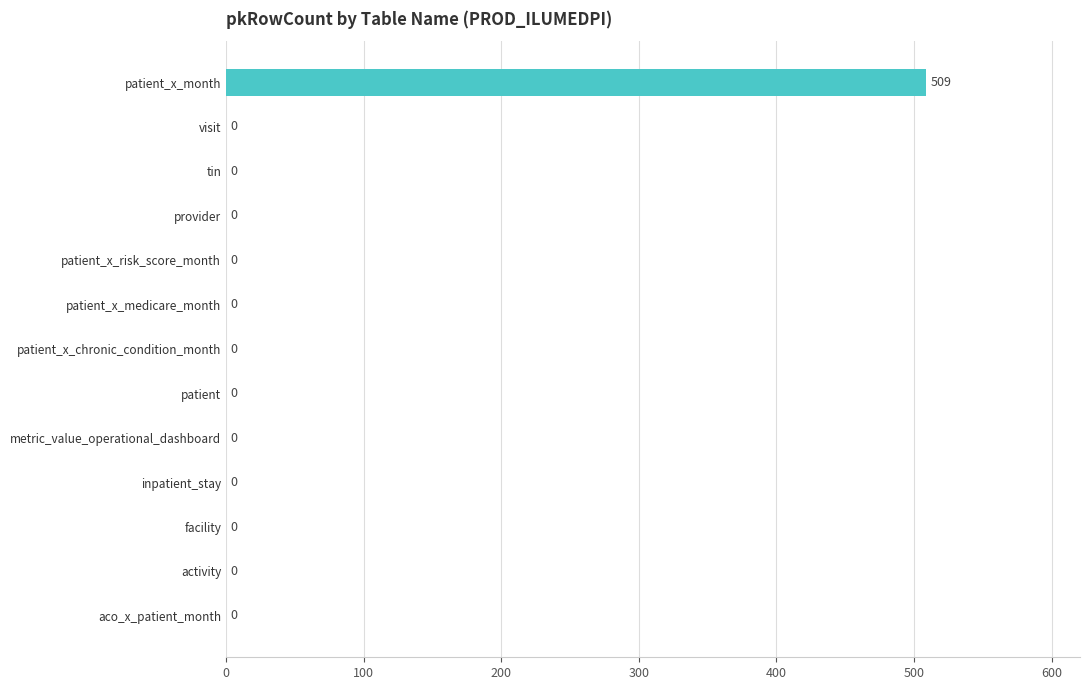

Reading bottom to top, list all the values displayed in this chart.

aco_x_patient_month=0	activity=0	facility=0	inpatient_stay=0	metric_value_operational_dashboard=0	patient=0	patient_x_chronic_condition_month=0	patient_x_medicare_month=0	patient_x_risk_score_month=0	provider=0	tin=0	visit=0	patient_x_month=509